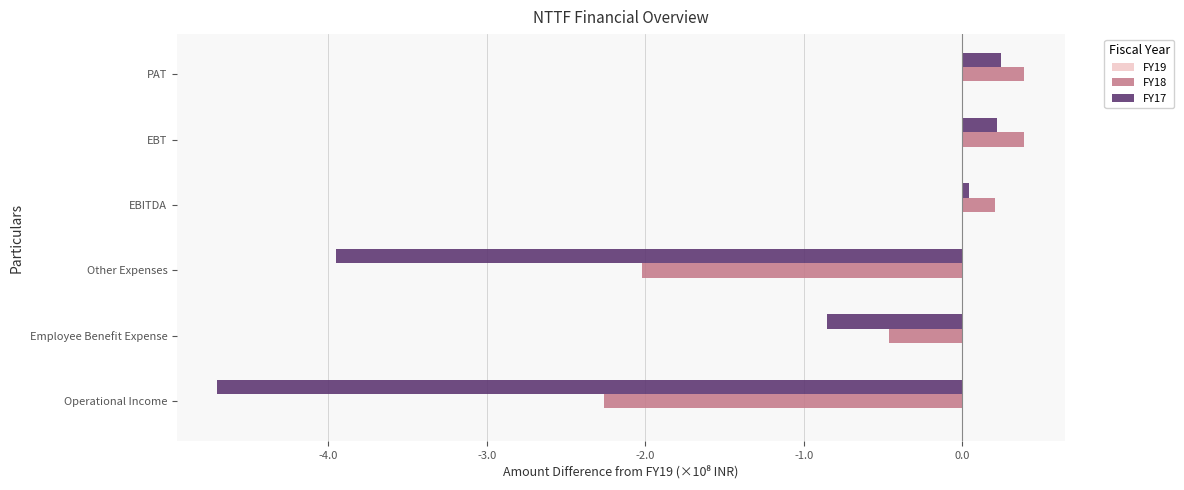

Which category has the lowest value in the FY18 series?

Operational Income